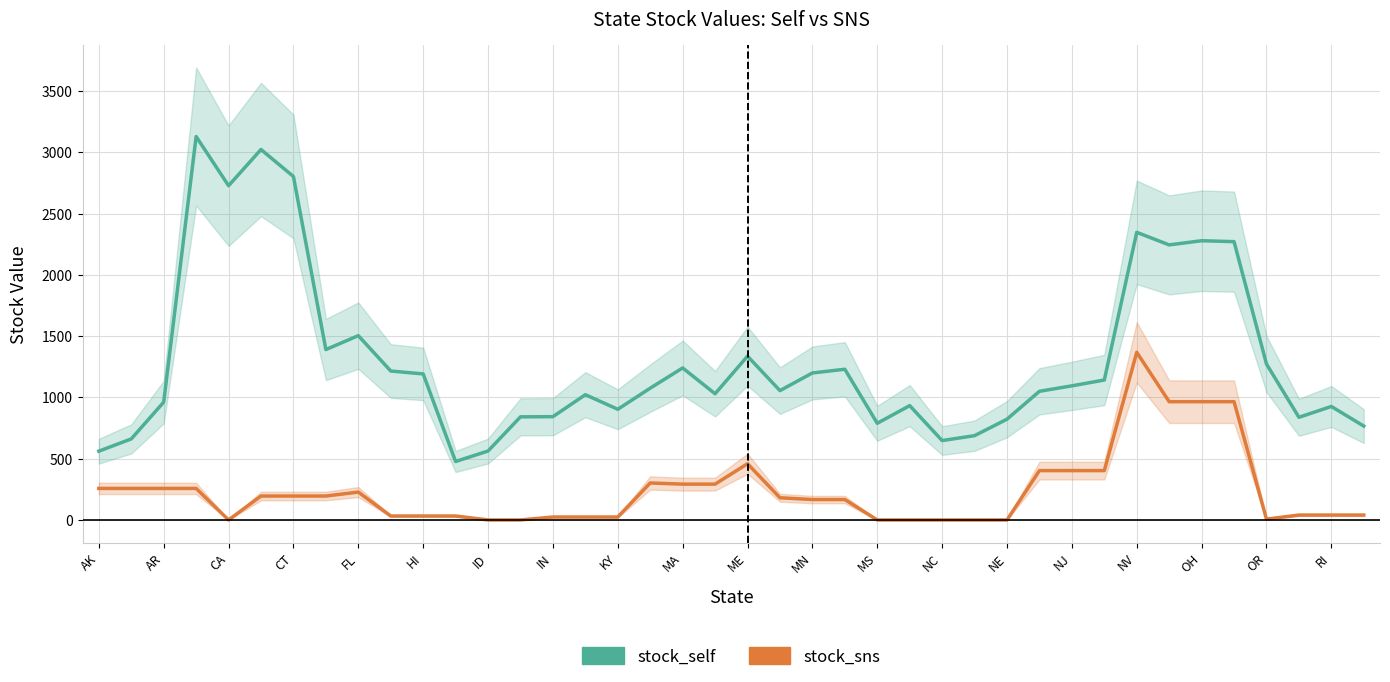

Is the value of stock_self at CA greater than the value of stock_sns at NJ?

Yes